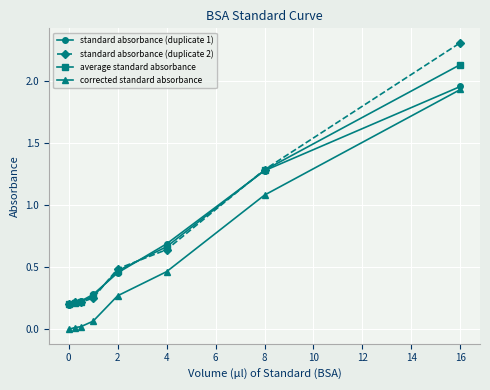

What is the value of the standard absorbance (duplicate 1) point at the 7th from the left?

1.3